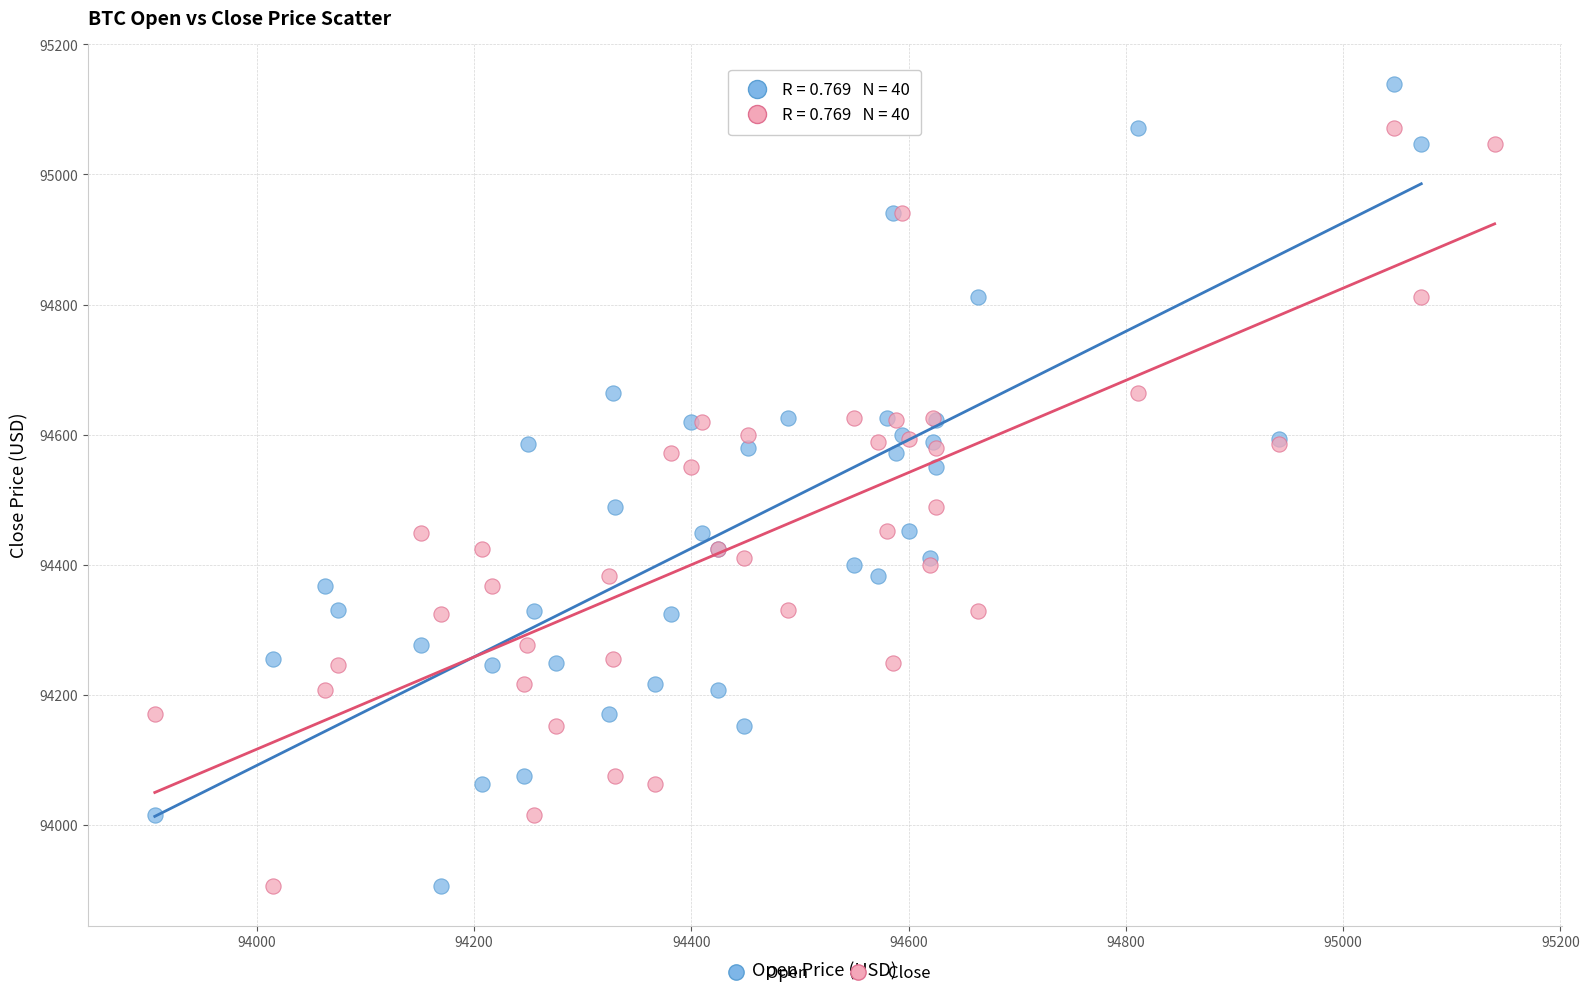

Which series contains the highest Y value?

Open